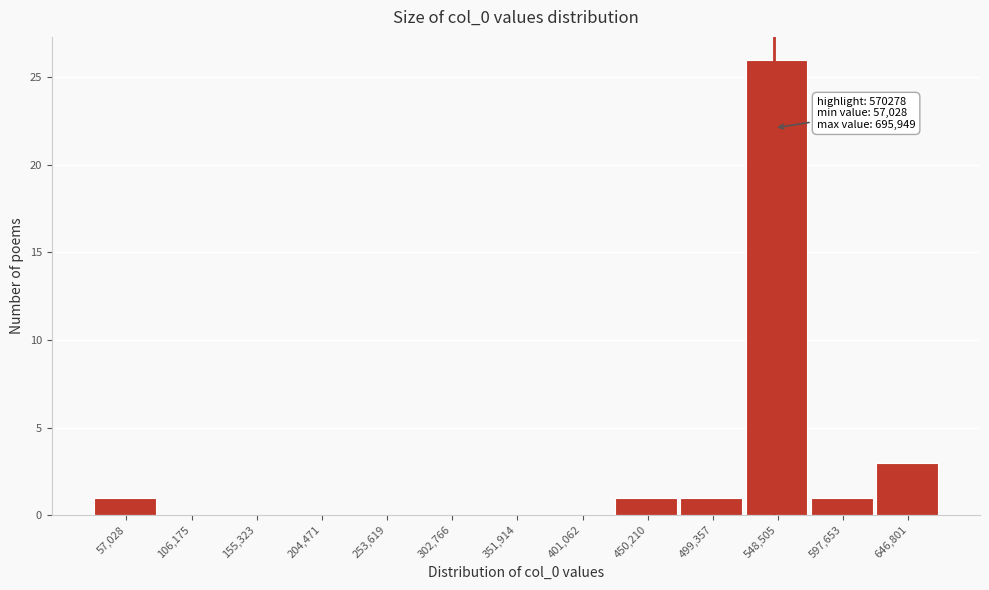

Reading left to right, transcribe all the data shown in this chart.

57,028=1	106,175=0	155,323=0	204,471=0	253,619=0	302,766=0	351,914=0	401,062=0	450,210=1	499,357=1	548,505=26	597,653=1	646,801=3